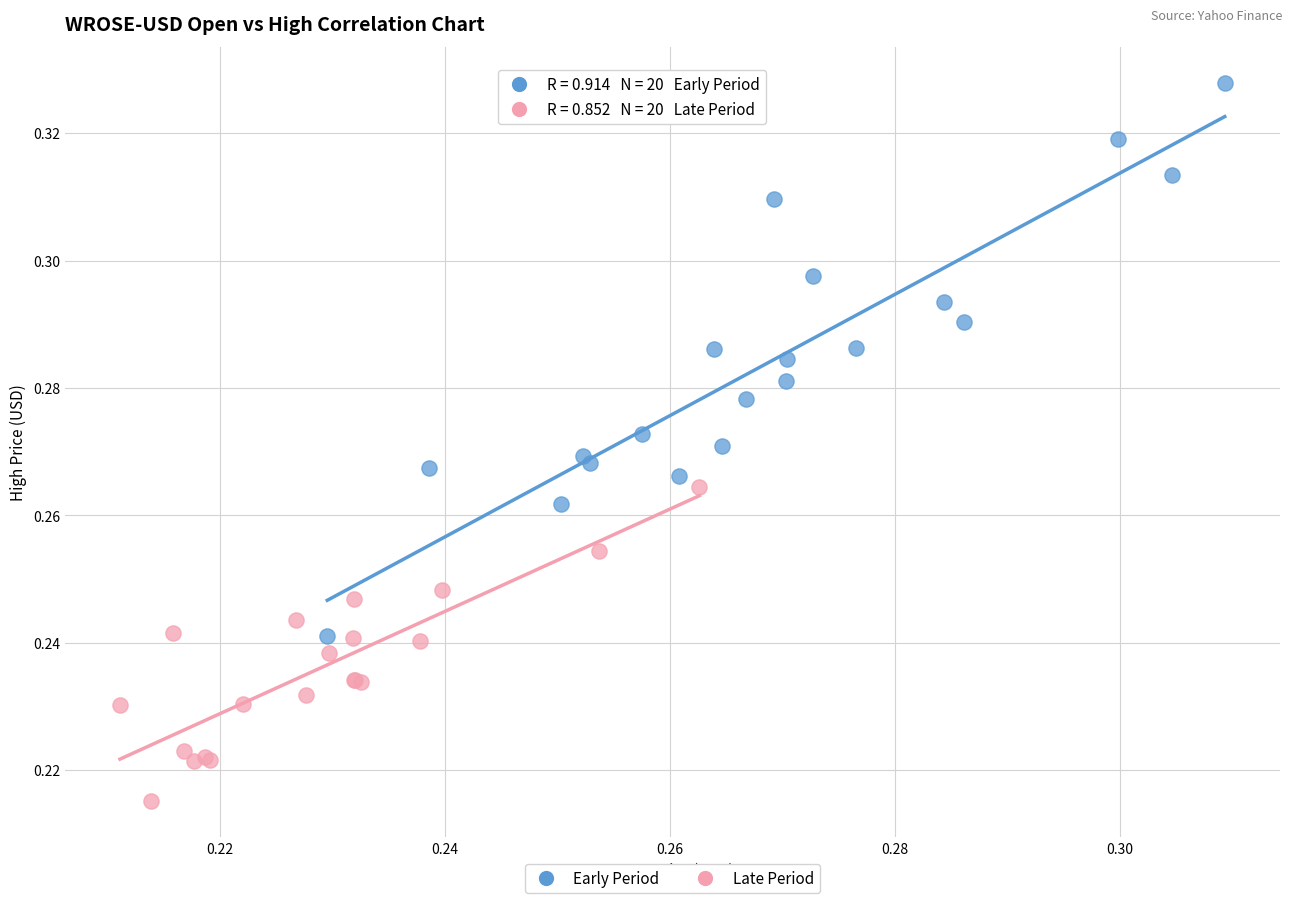

Which series has the largest Y range (max minus min)?

Early Period